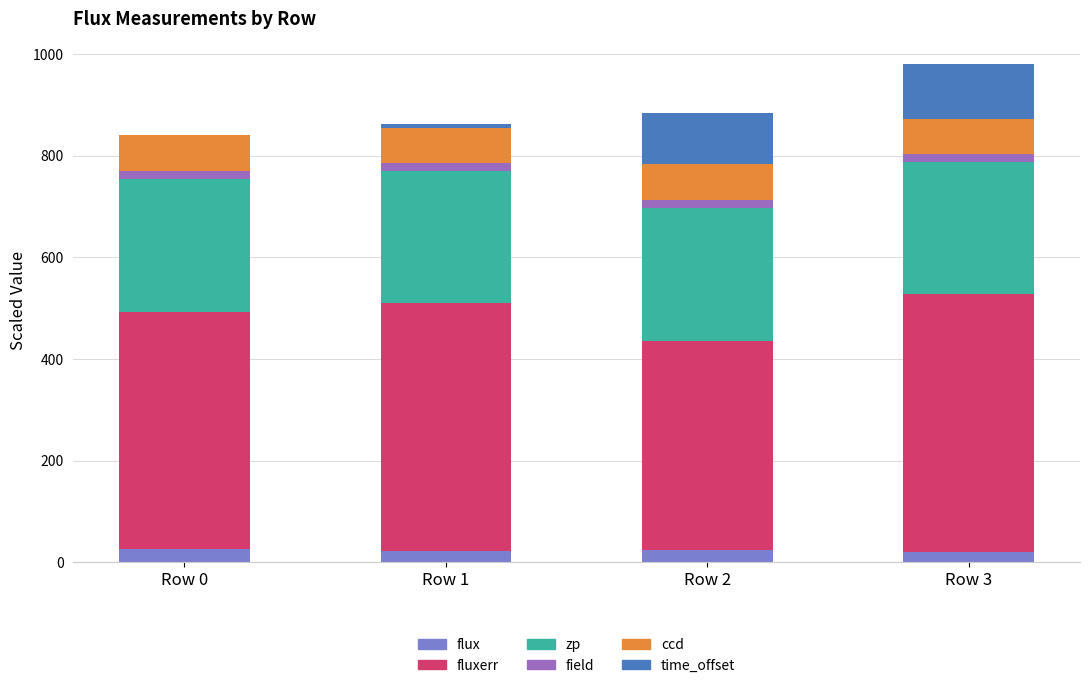

What is the maximum value for flux?

26.4